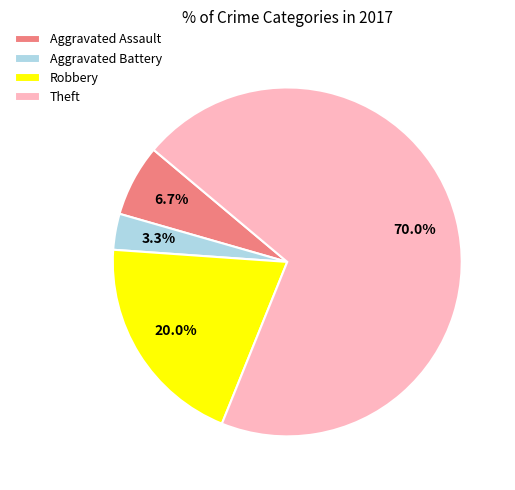

Between Aggravated Battery and Theft, which is larger?

Theft